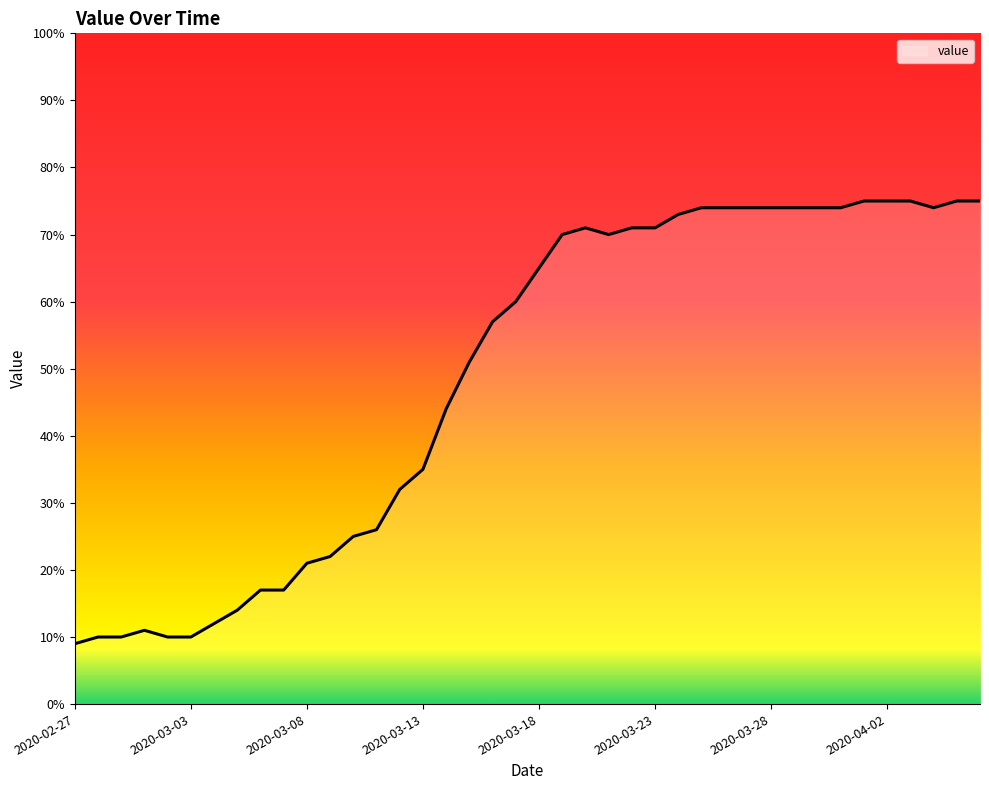

What is the greatest value displayed?

75